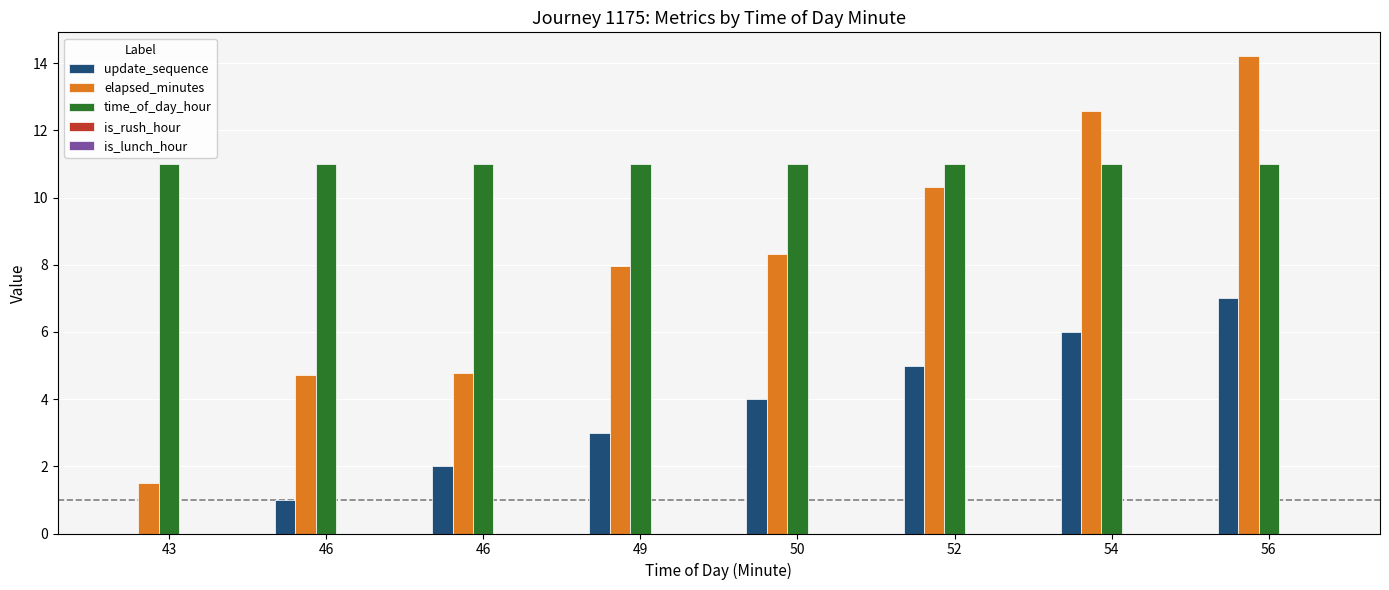

Reading left to right, list all the values displayed in this chart.

update_sequence: 43=0.0	46=1.0	46=2.0	49=3.0	50=4.0	52=5.0	54=6.0	56=7.0
elapsed_minutes: 43=1.5	46=4.7	46=4.8	49=8.0	50=8.3	52=10.3	54=12.6	56=14.2
time_of_day_hour: 43=11.0	46=11.0	46=11.0	49=11.0	50=11.0	52=11.0	54=11.0	56=11.0
is_rush_hour: 43=0.0	46=0.0	46=0.0	49=0.0	50=0.0	52=0.0	54=0.0	56=0.0
is_lunch_hour: 43=0.0	46=0.0	46=0.0	49=0.0	50=0.0	52=0.0	54=0.0	56=0.0